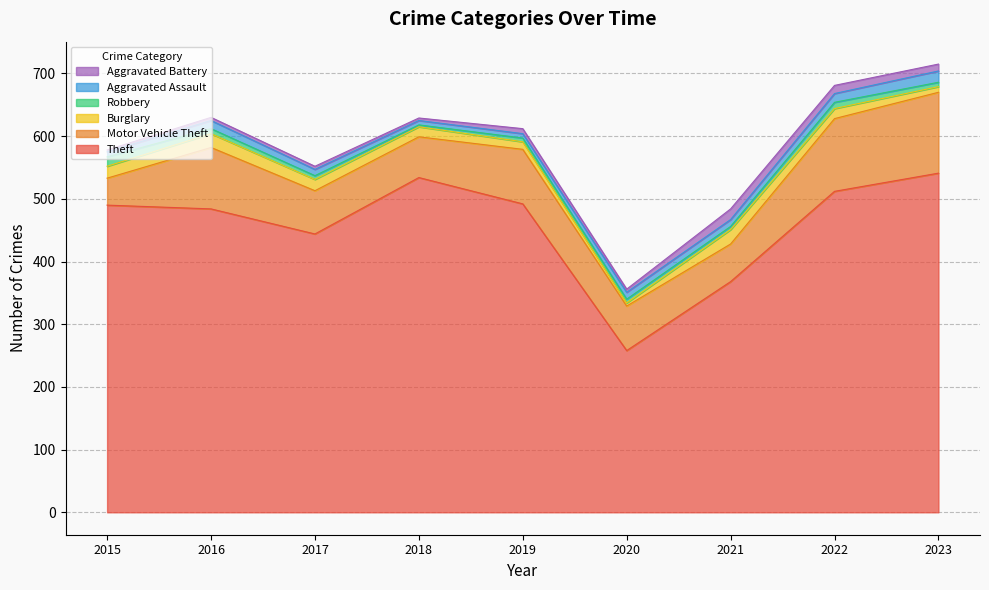

What is the difference between the highest and lowest values at 2016?

479